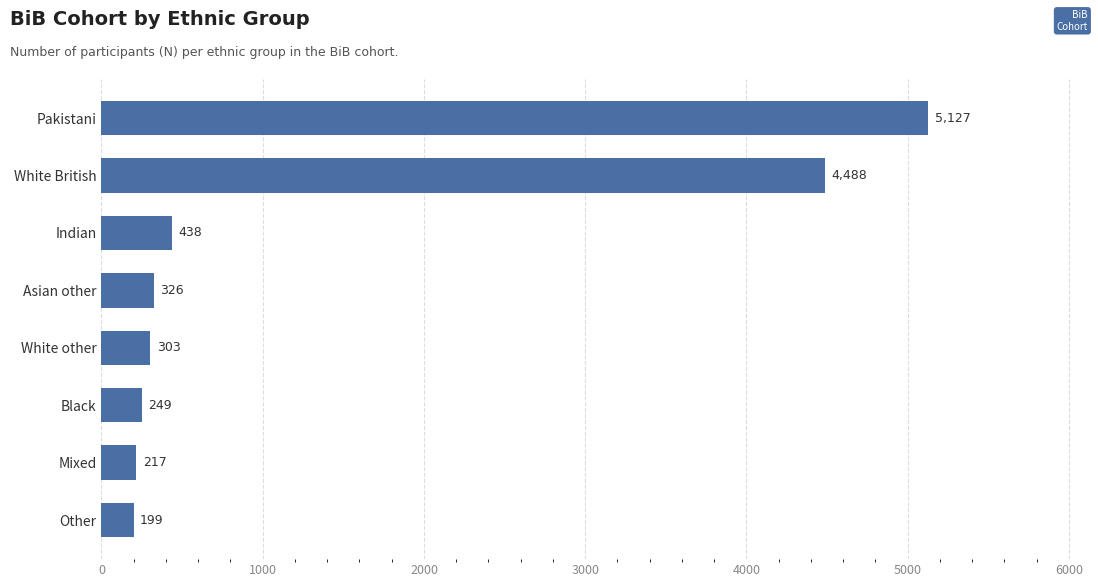

What is the average value?

1418